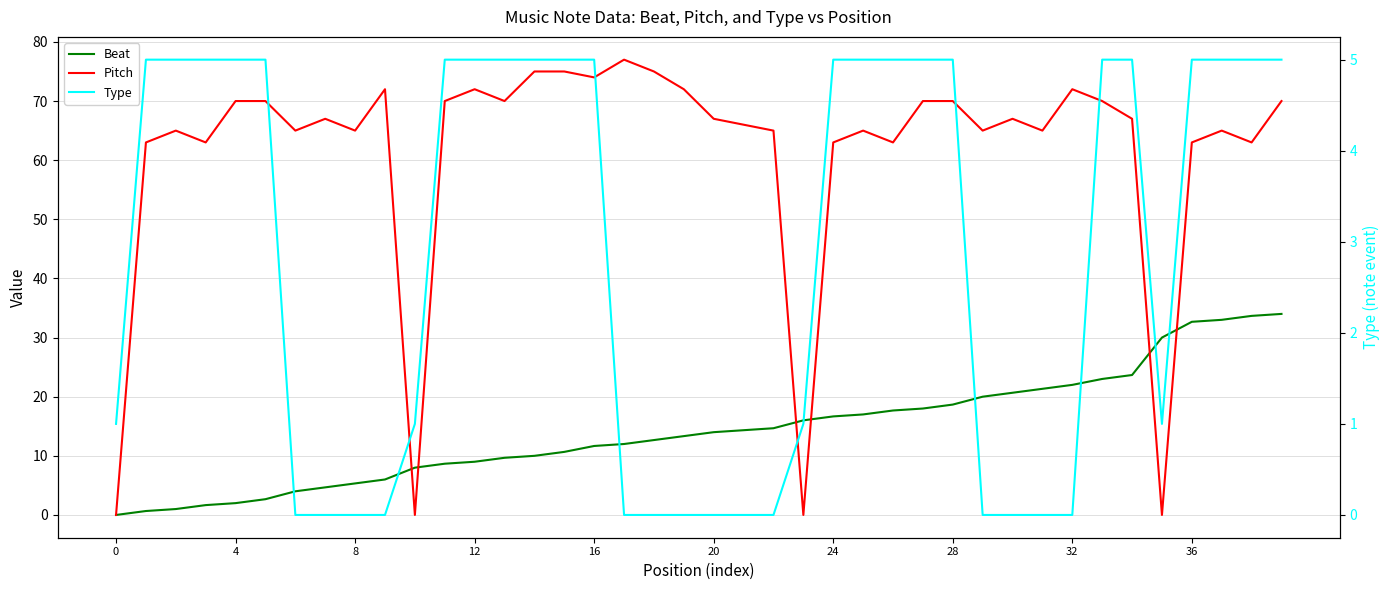

Does the chart display data point markers on the line(s)?

No